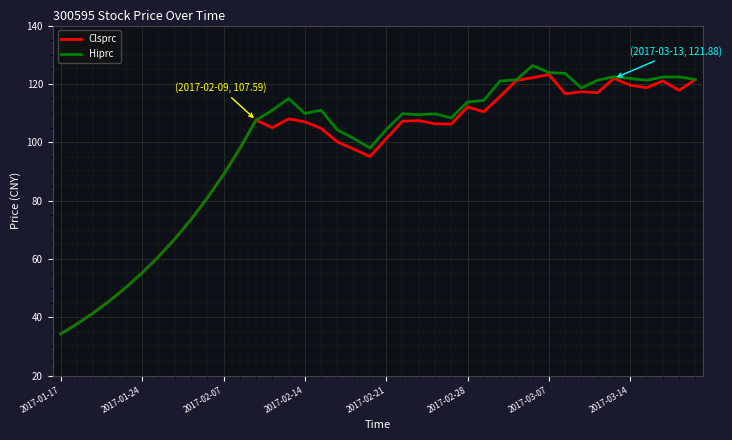

What is the maximum value for Hiprc?

126.3